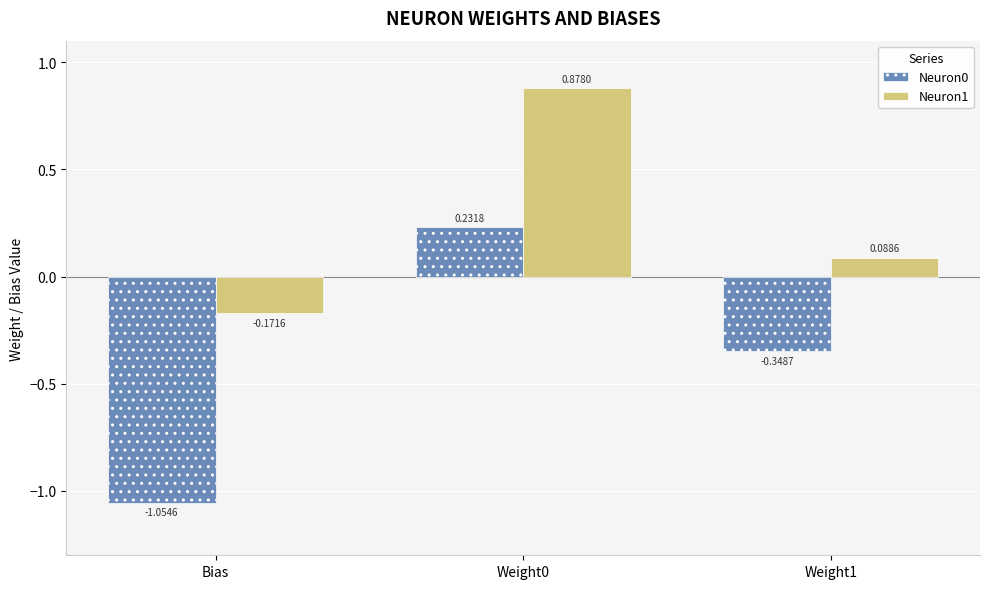

Which label corresponds to the largest value in the chart?

Weight0